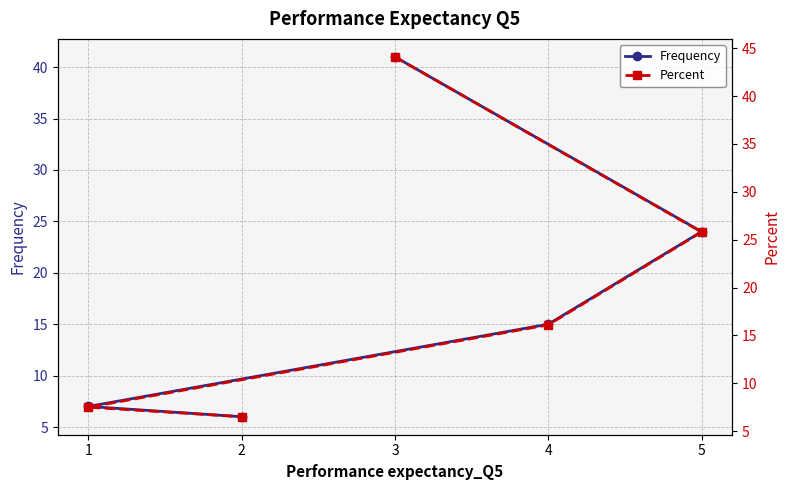

What are all the series names shown in the legend?

Frequency, Percent